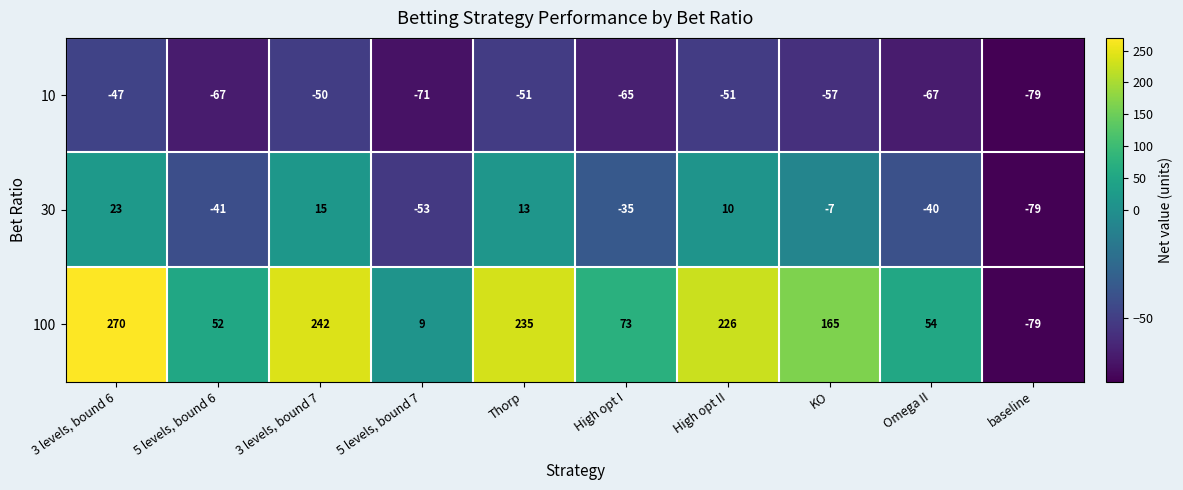

Which series has the widest spread of values?

100